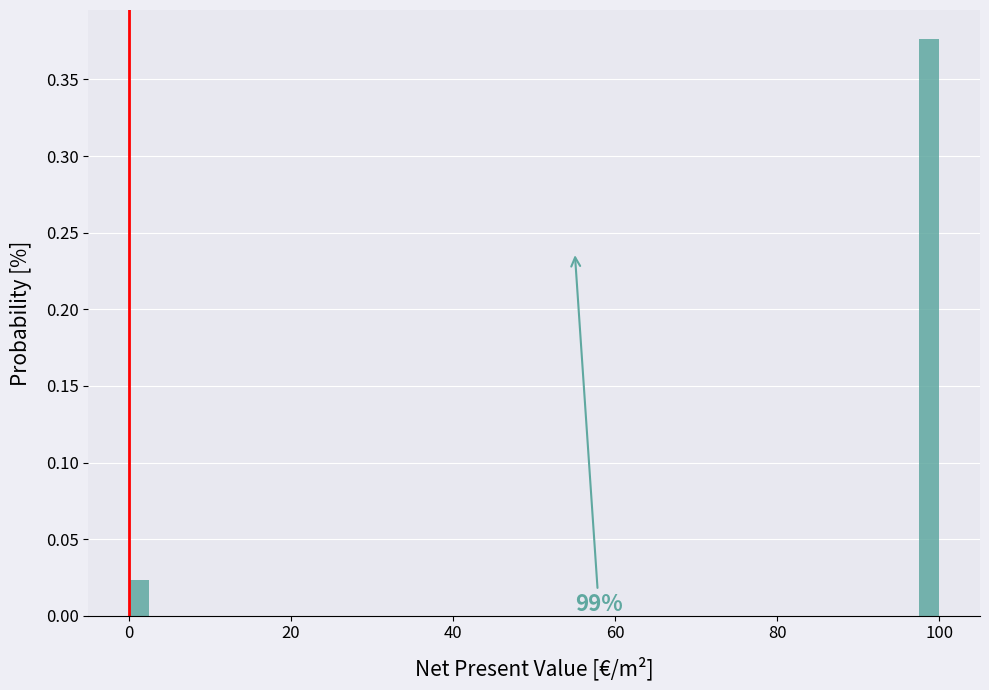

Around what value on the x-axis is the tallest bar? Give the approximate position of its centre, as read against the axis.

98